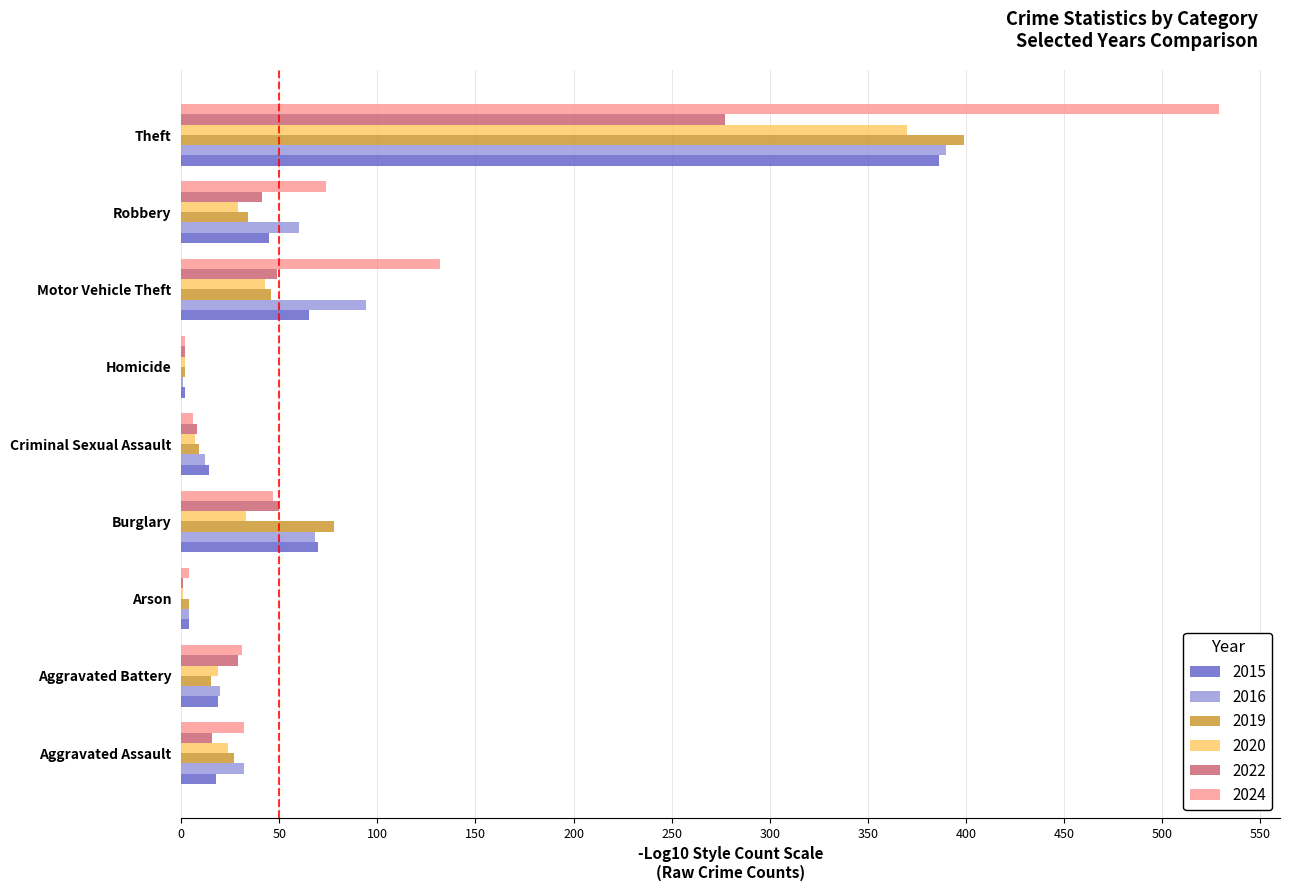

Between Burglary and Motor Vehicle Theft, which series saw the biggest shift?

2024